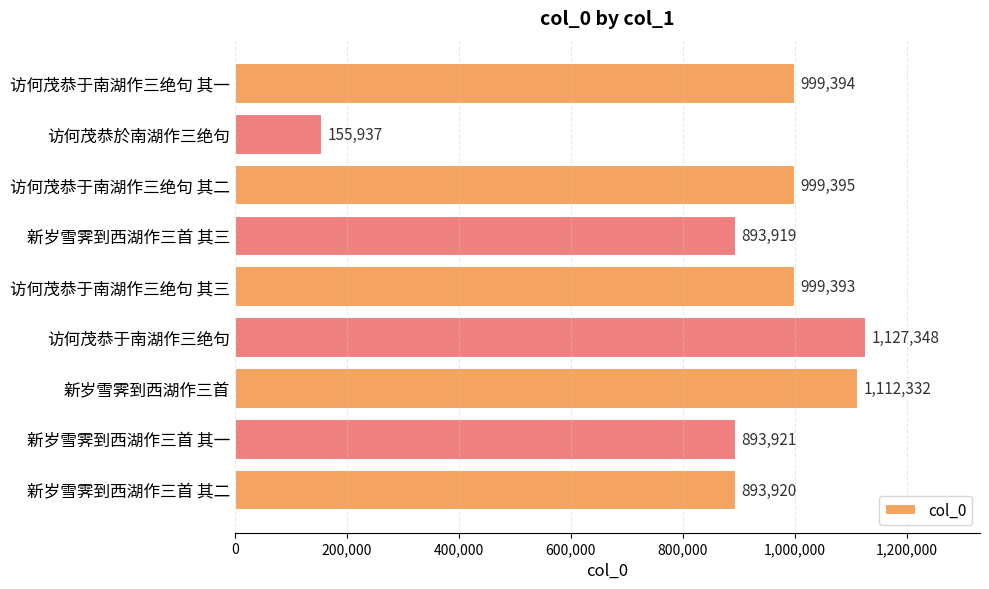

What is the change in value from 新岁雪霁到西湖作三首 其二 to 访何茂恭于南湖作三绝句?

+233428